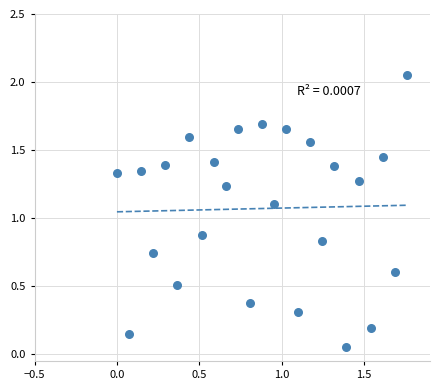

What is the range of X values (max minus min)?

1.8